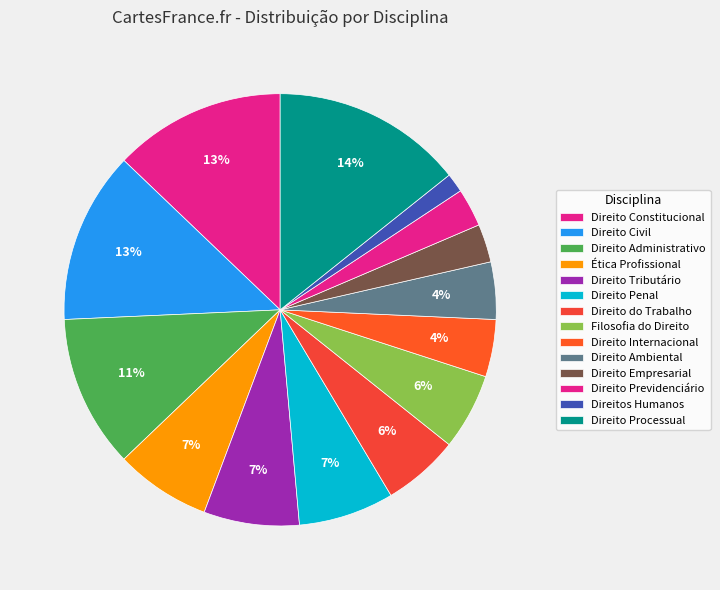

To the nearest percent, what is the average slice percentage?

7%